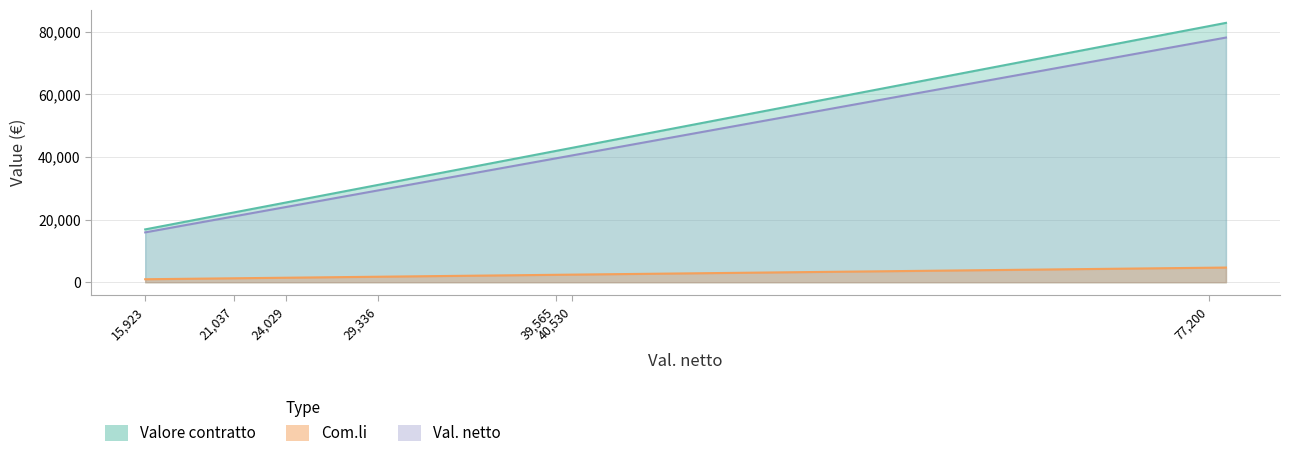

Does the chart have visible grid lines?

Yes